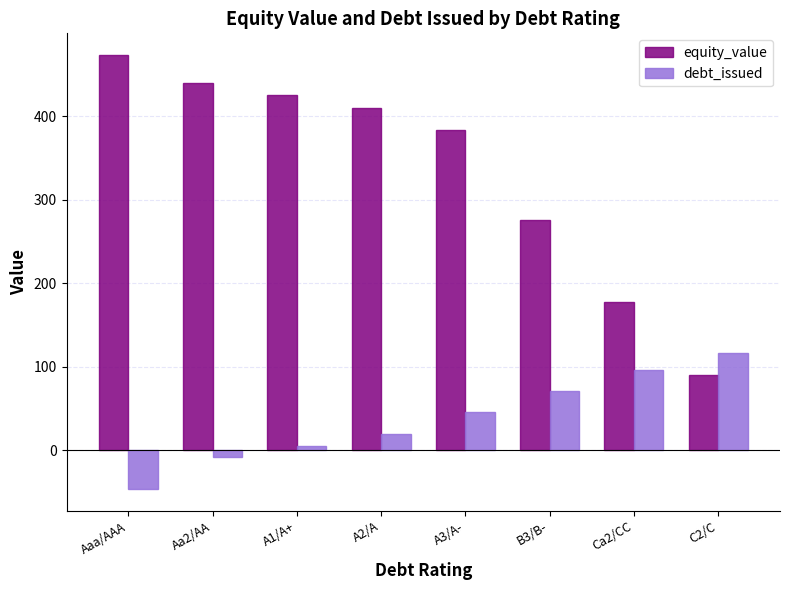

At which category does the chart reach its peak across all series?

Aaa/AAA